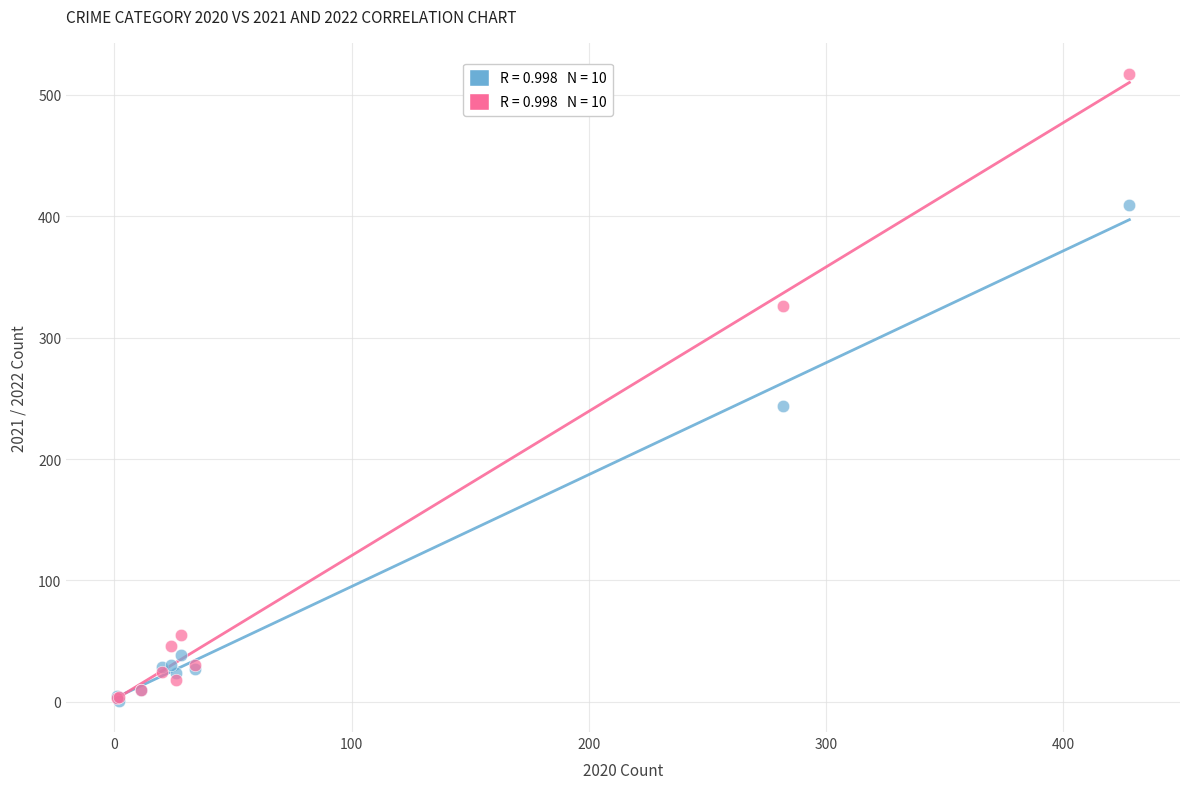

Across all series, what Y value is closest to 259?

244